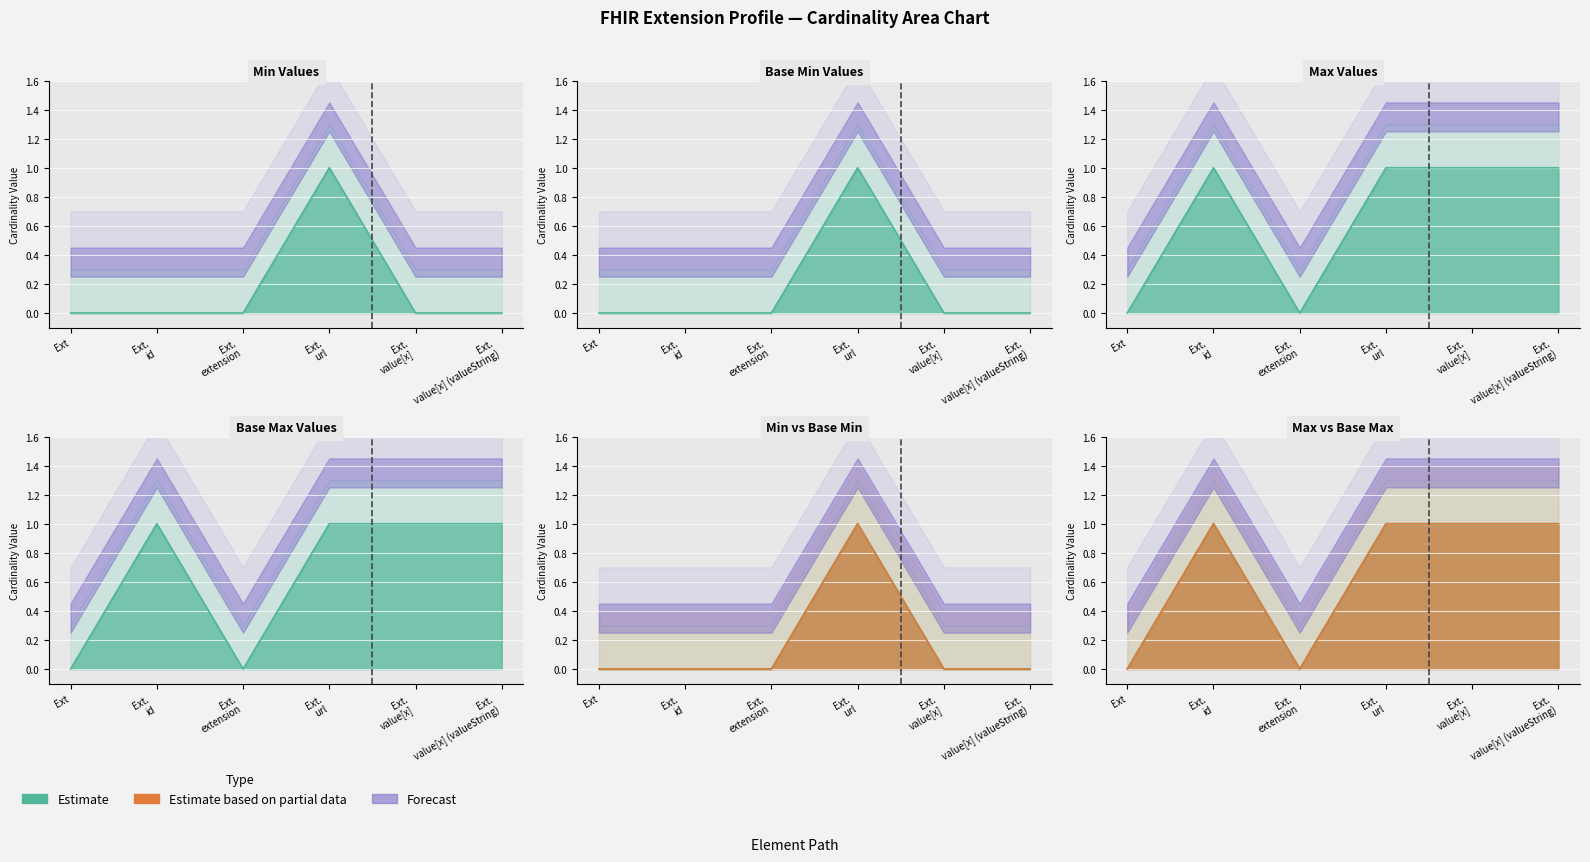

At which label does Min reach its minimum?

Ext